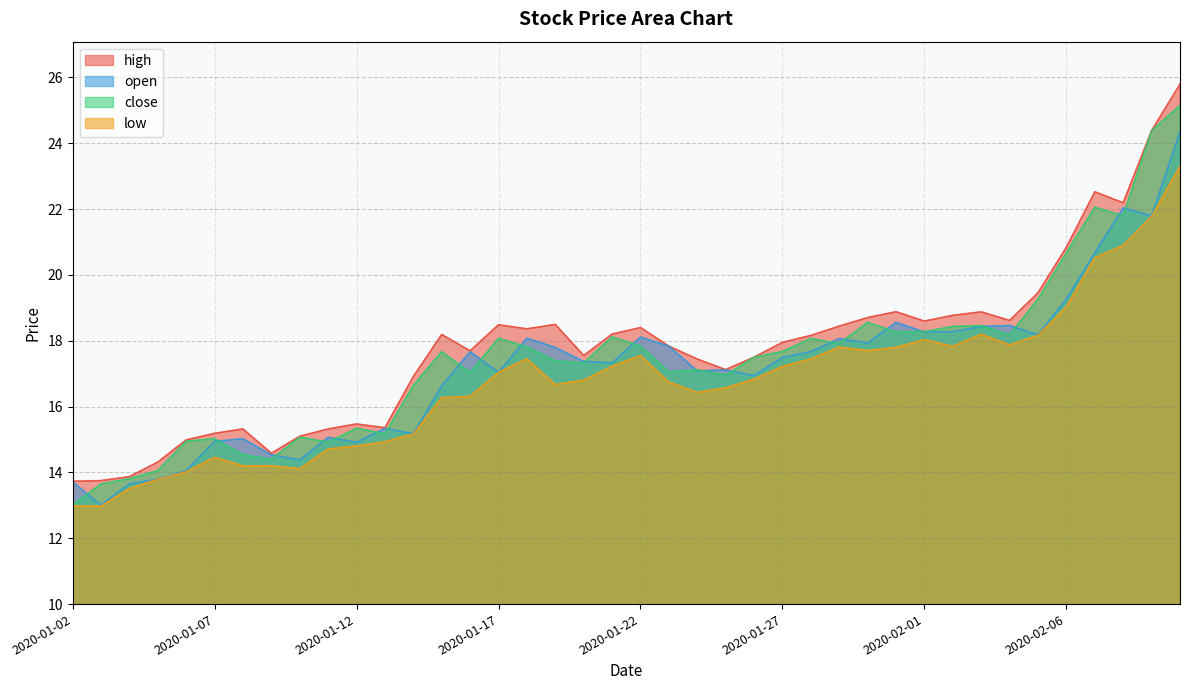

Which series has the widest spread of values?

close